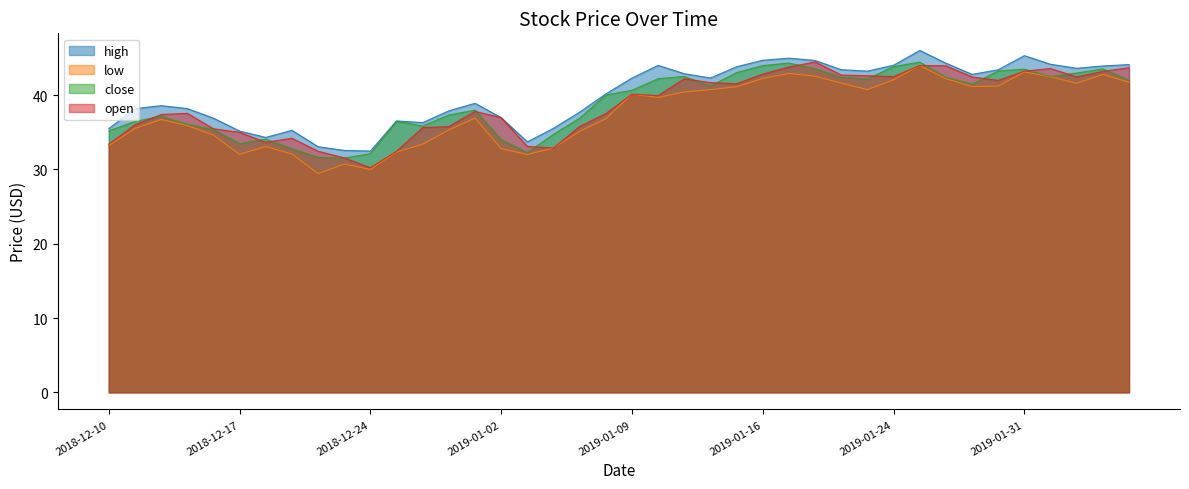

At 2019-02-04, list the series in order from largest to smallest.

high, close, open, low